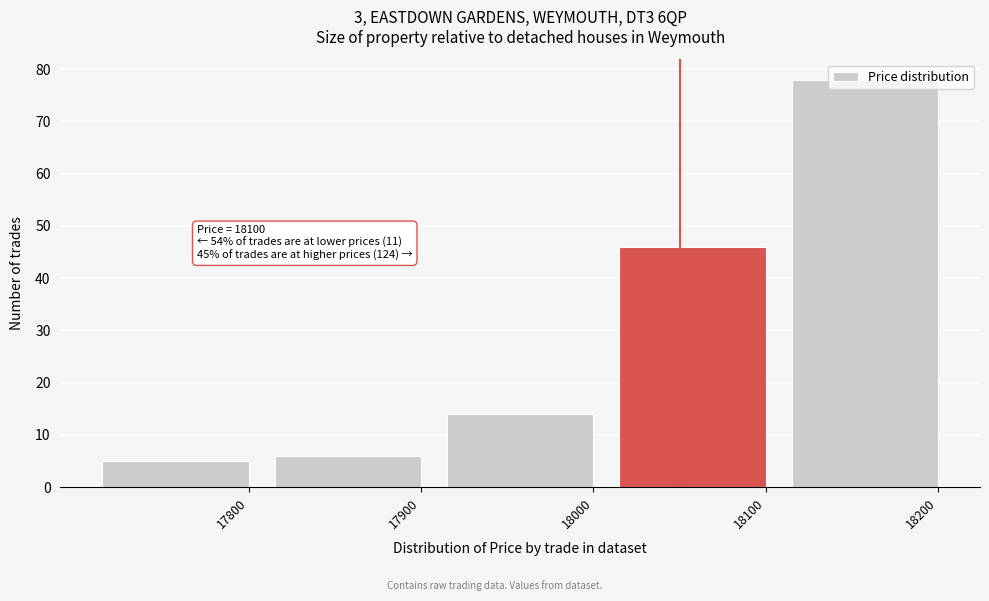

Where is the data nearest to the value 41?

18100